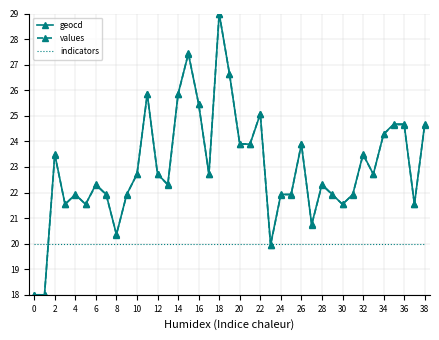

At how many categories does at least one series exceed 28?

1